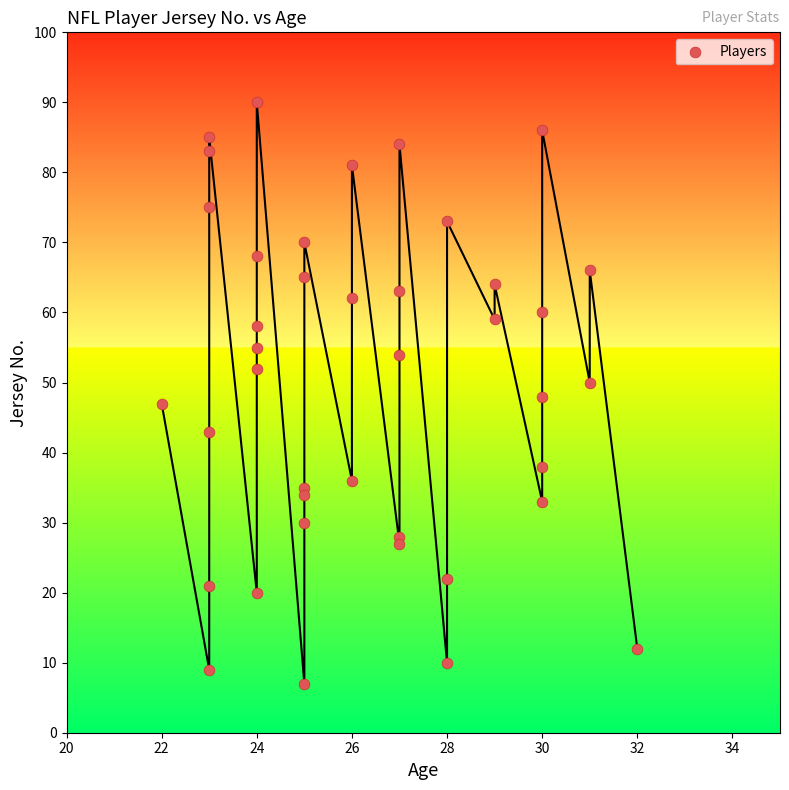

What is the range of X values (max minus min)?

10